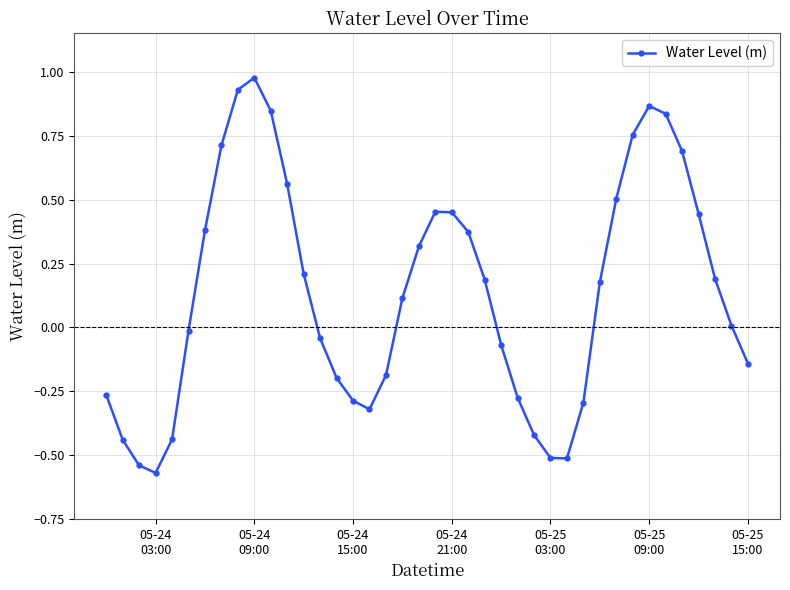

What is the average value?

0.1